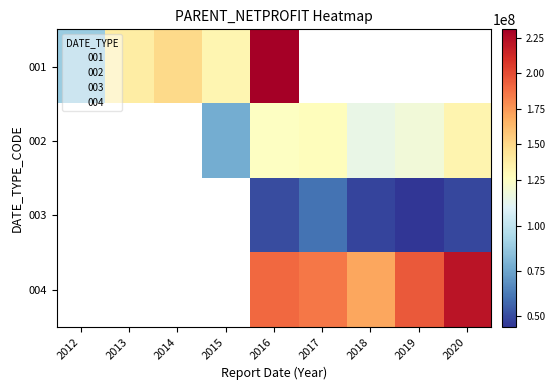

Between 2013 and 2018, which is larger?

2018